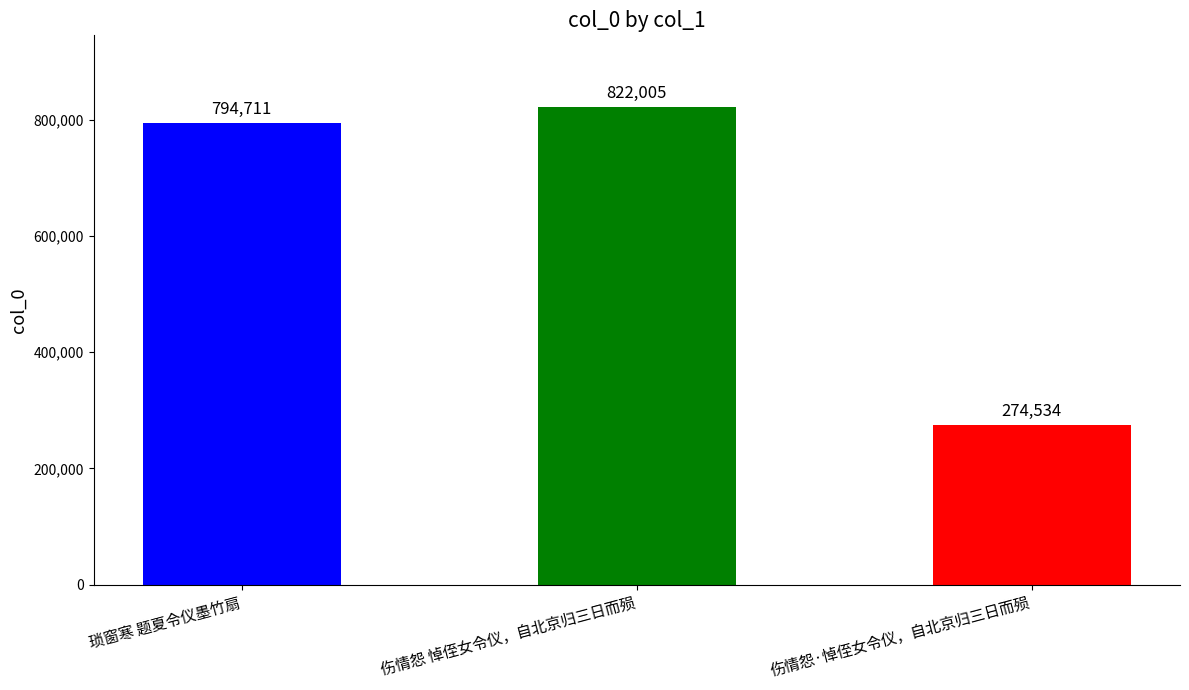

The chart shows a value of 1359861 at 伤情怨 悼侄女令仪，自北京归三日而殒. True or false?

False